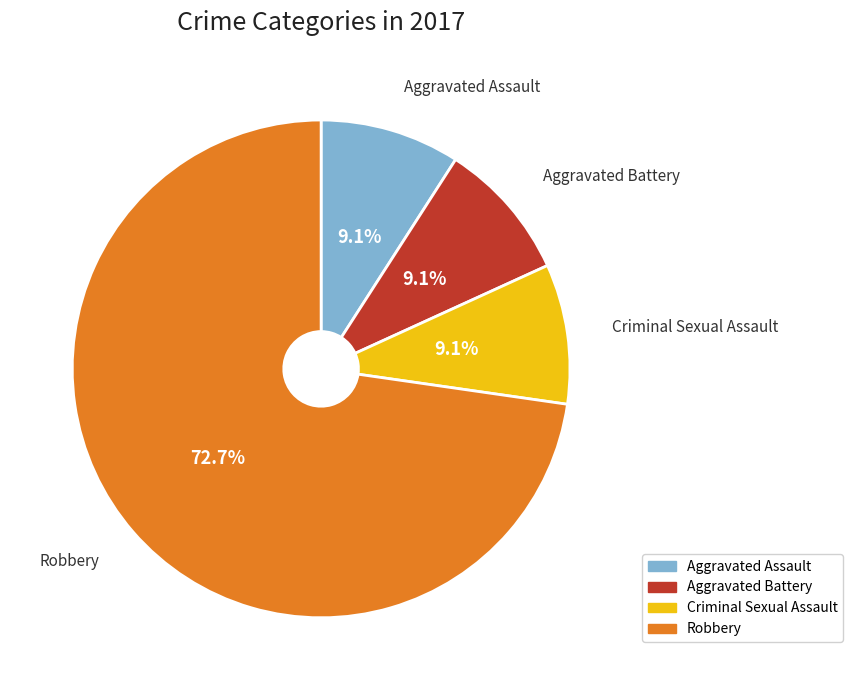

Approximately how many times larger is the value at Criminal Sexual Assault compared to Aggravated Battery?

1.0